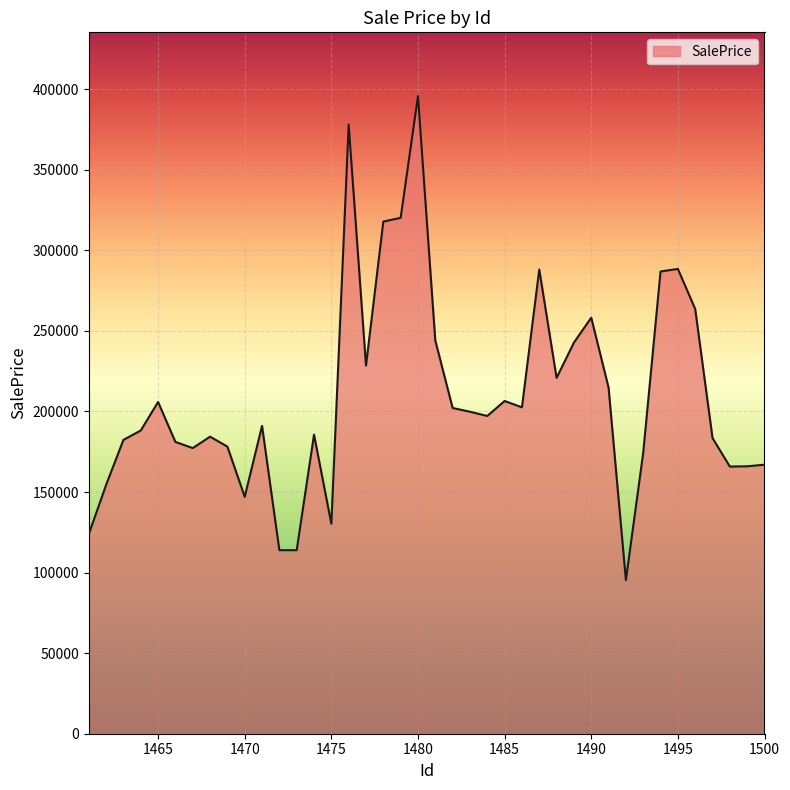

What is the minimum value shown in the chart?

95348.3